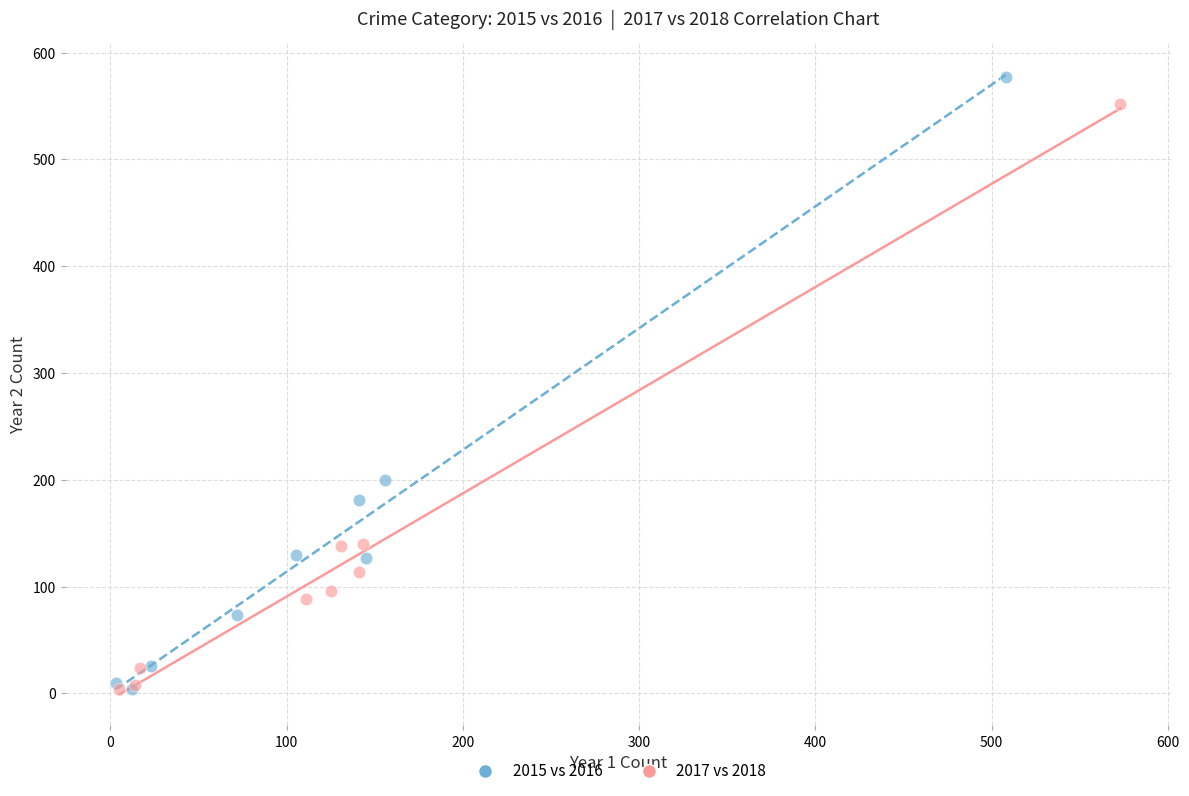

What are all the series names shown in the legend?

2015 vs 2016, 2017 vs 2018